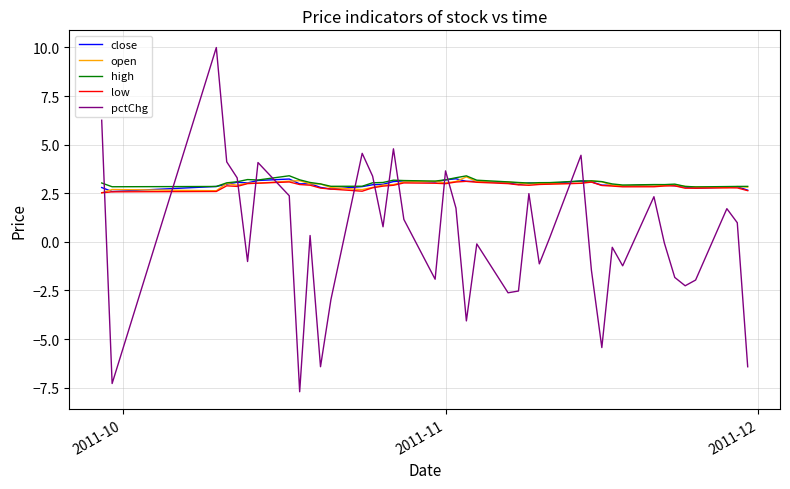

What is the smallest value displayed?

-7.7